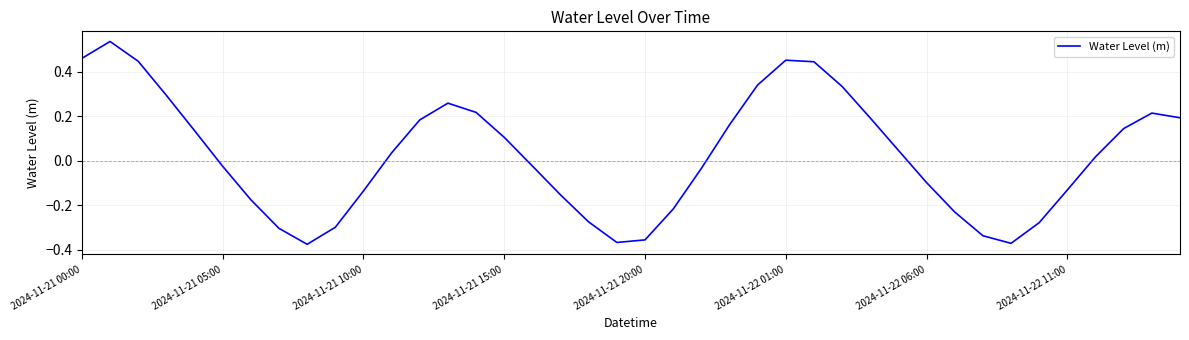

Where does the data first go above 0?

2024-11-21 00:00